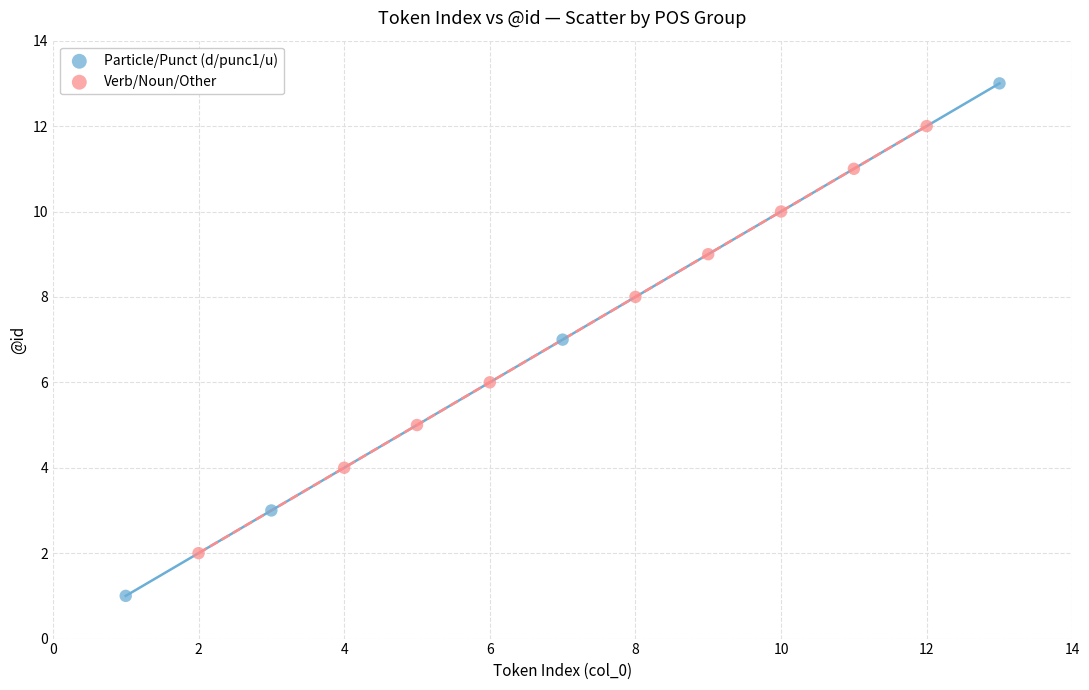

Which series reaches the minimum Y coordinate?

Particle/Punct (d/punc1/u)